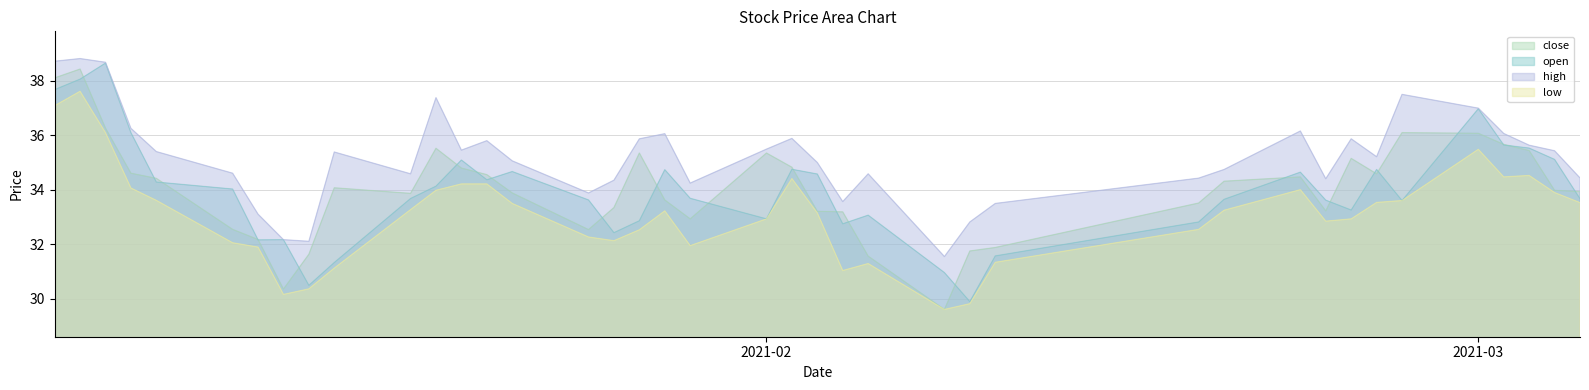

True or false: close has more than 0 points higher than both neighbors.

True